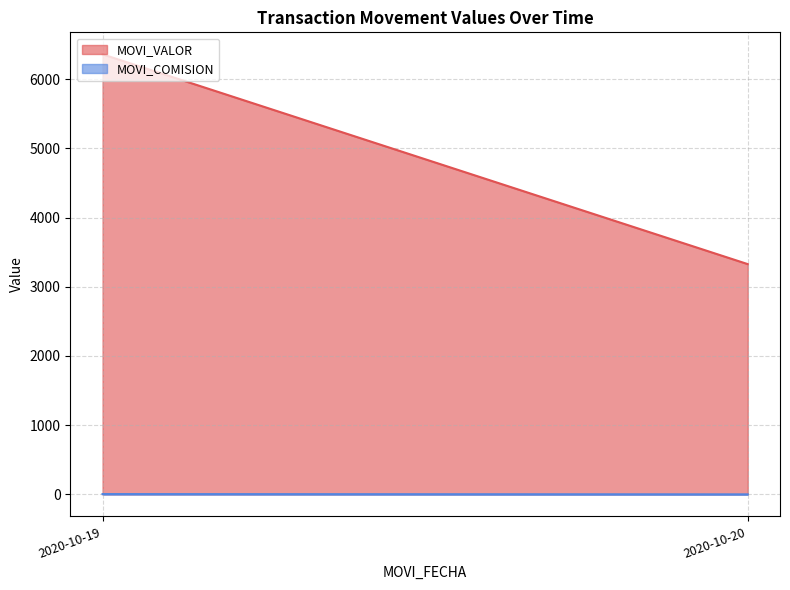

What is the sum of all MOVI_VALOR values?

9688.0